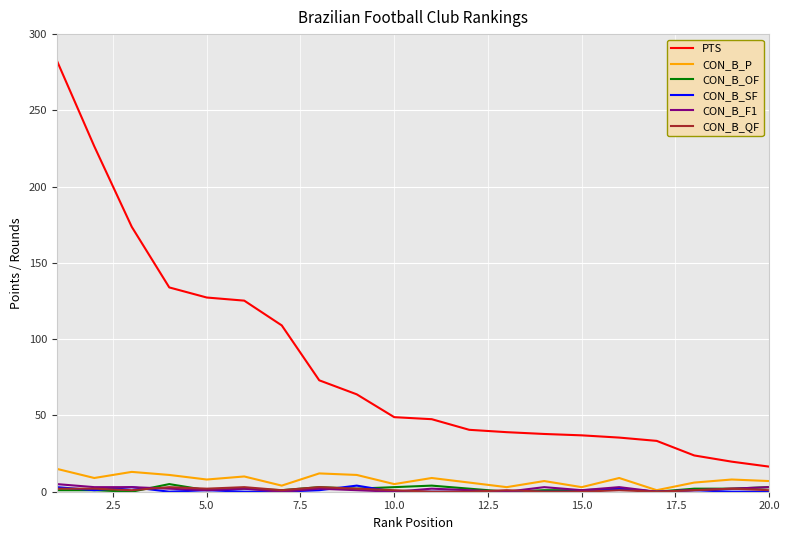

Which series has the largest range (max minus min)?

PTS